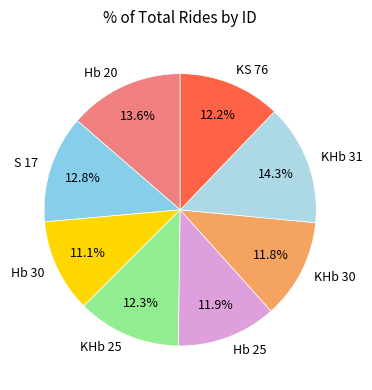

What is the ratio of the value at S 17 to the value at KS 76?

1.0